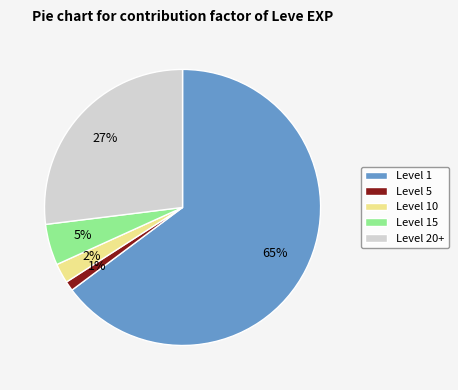

To the nearest percent, what is the combined percentage of Level 5 and Level 15?

6%